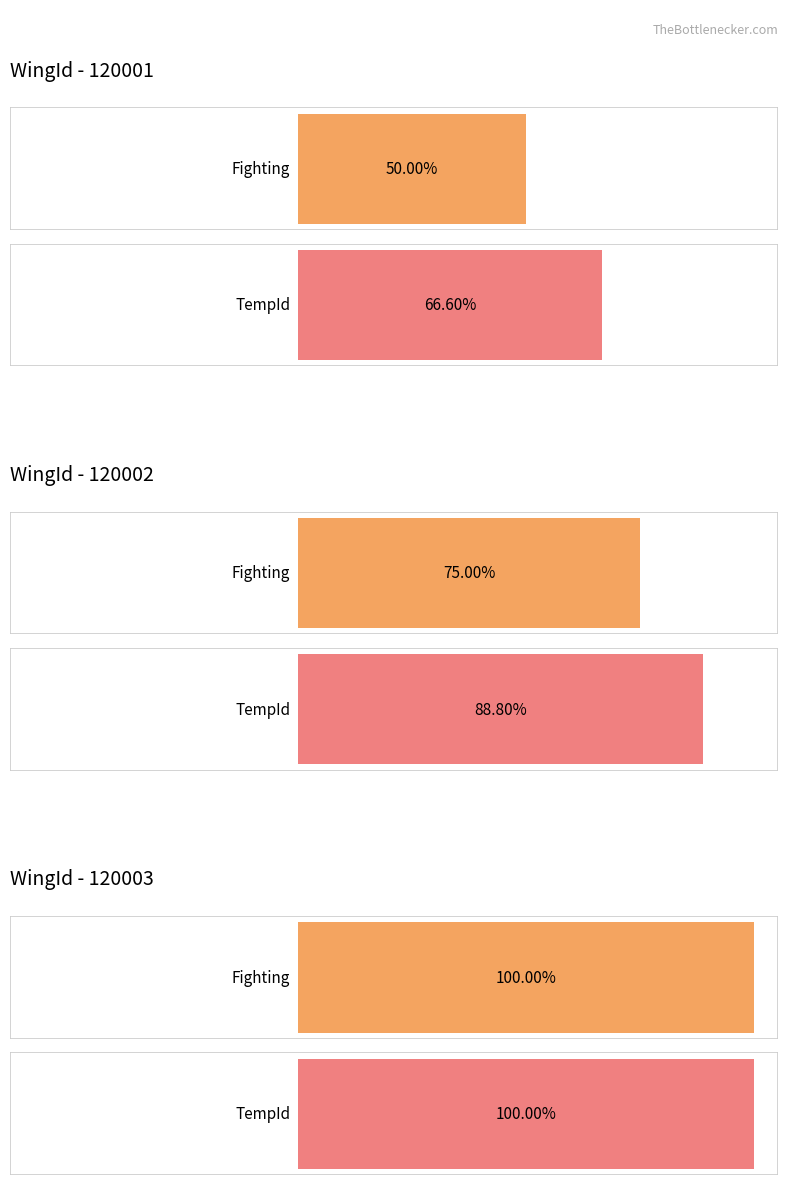

How many bars are there in each group?

2